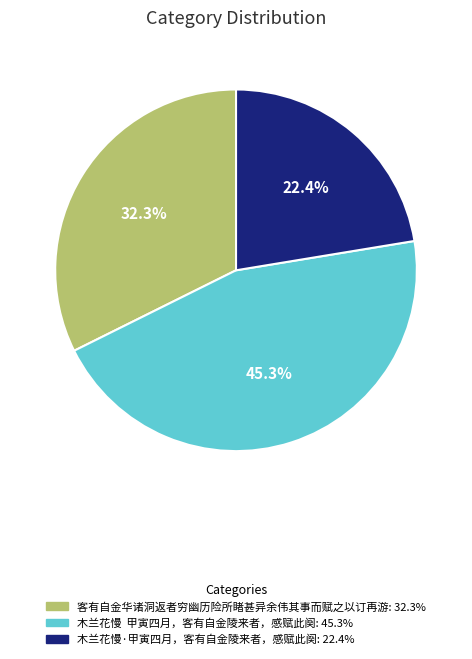

How many slices are in this pie chart?

3